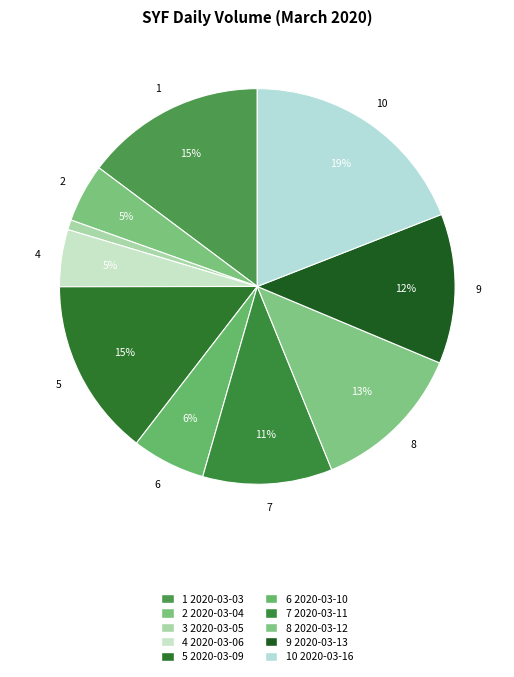

Count the number of slices in the pie.

10